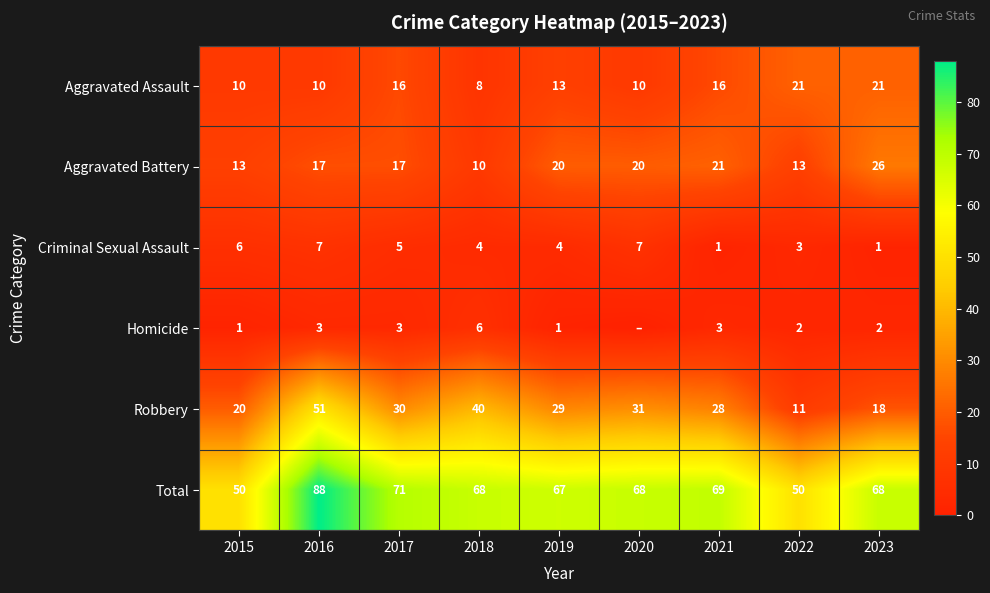

At 2021, list the series in order from largest to smallest.

Total, Robbery, Aggravated Battery, Aggravated Assault, Homicide, Criminal Sexual Assault